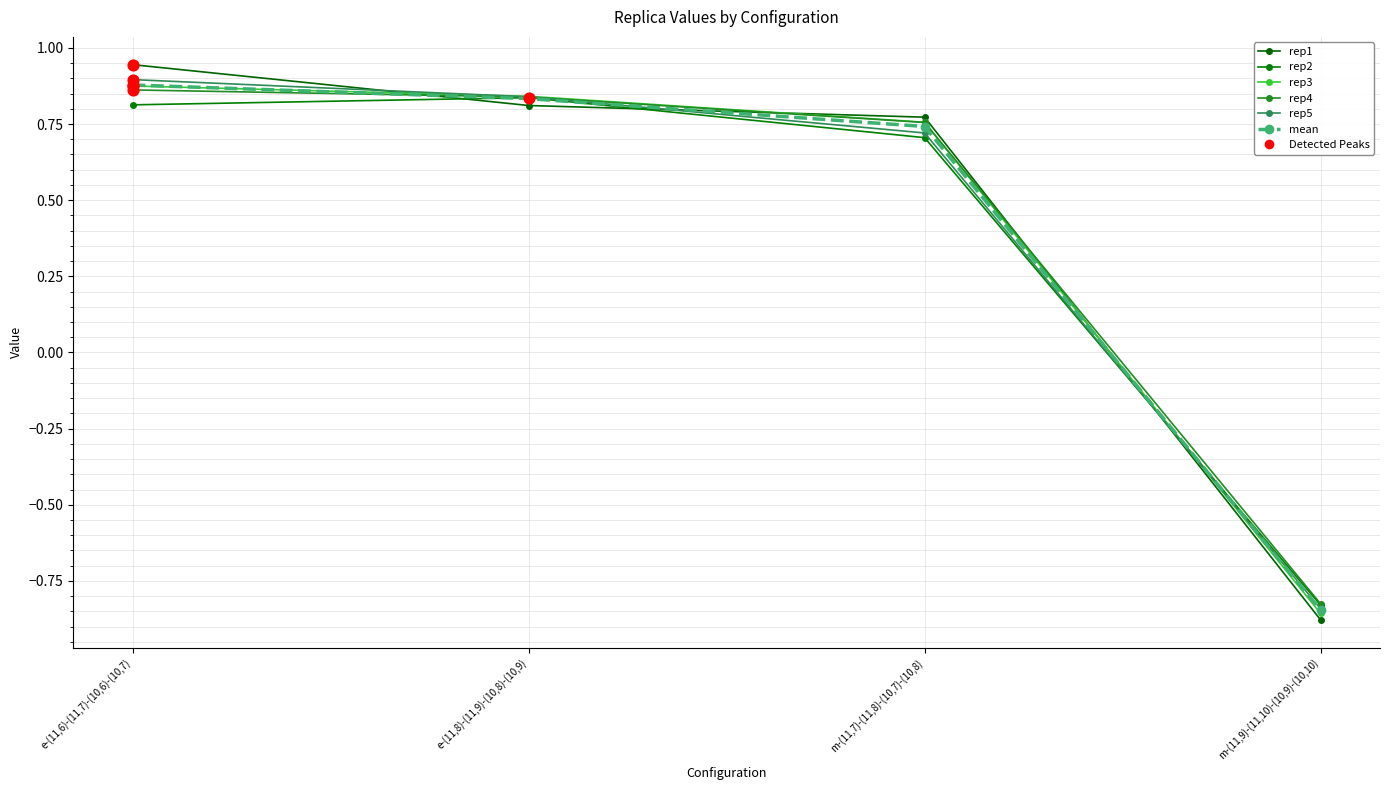

Which series has the largest total across all categories?

rep1